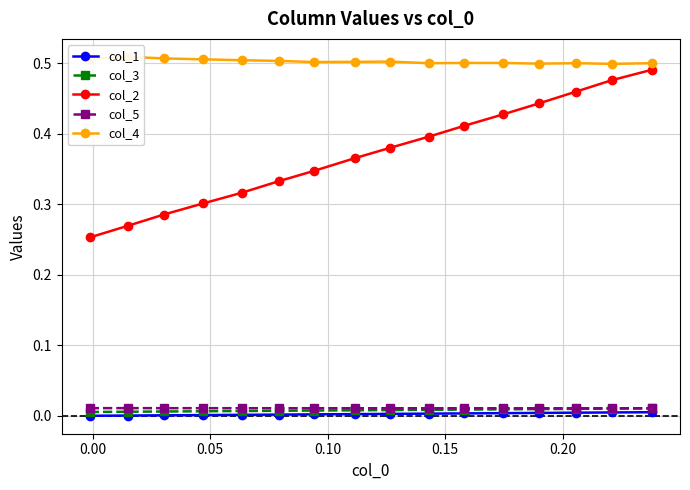

True or false: col_3 and col_2 intersect in this chart.

False